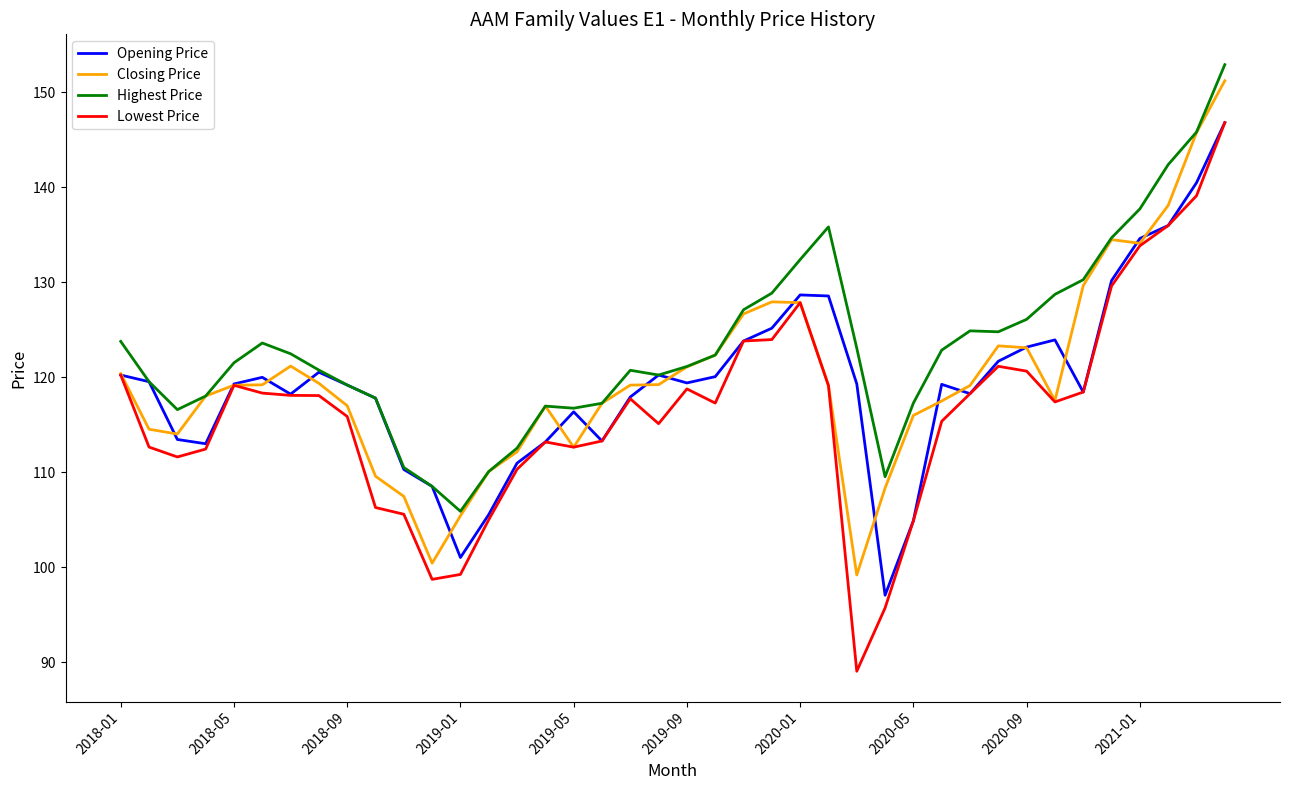

Which series has the largest total across all categories?

Highest Price